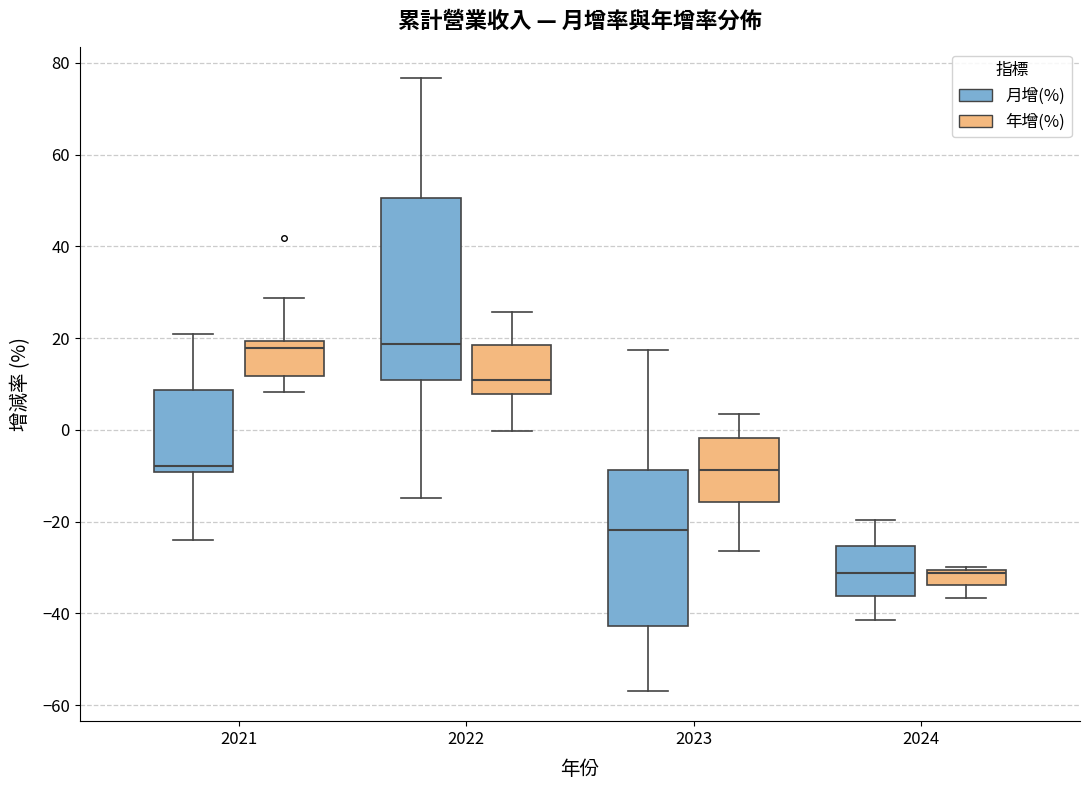

Reading left to right, read every box against the y-axis: the position of its median line, the range the box covers, and the ends of its whiskers. The values are not printed on the chart, so give them approximately, as read against the axis.

2021 (月增(%)): median -8, box -10 to 8, whiskers -24 to 22
2021 (年增(%)): median 18, box 12 to 20, whiskers 8 to 28
2022 (月增(%)): median 18, box 10 to 50, whiskers -14 to 76
2022 (年增(%)): median 10, box 8 to 18, whiskers 0 to 26
2023 (月增(%)): median -22, box -42 to -8, whiskers -56 to 18
2023 (年增(%)): median -8, box -16 to -2, whiskers -26 to 4
2024 (月增(%)): median -32, box -36 to -26, whiskers -42 to -20
2024 (年增(%)): median -32, box -34 to -30, whiskers -36 to -30 (just above the box's upper edge)